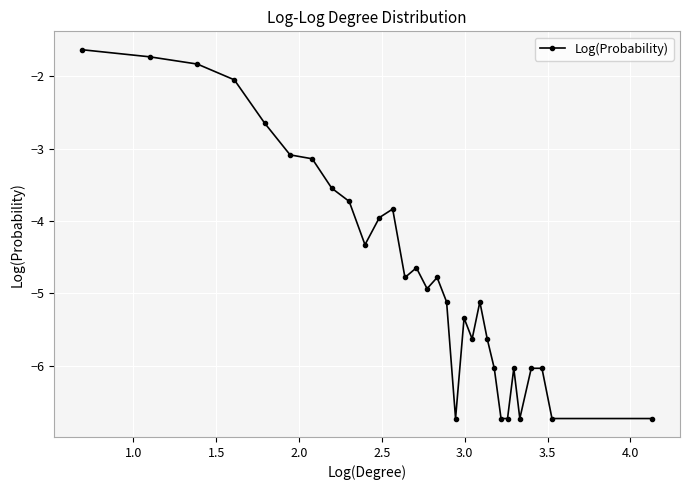

What is the sum of all values?

-146.0